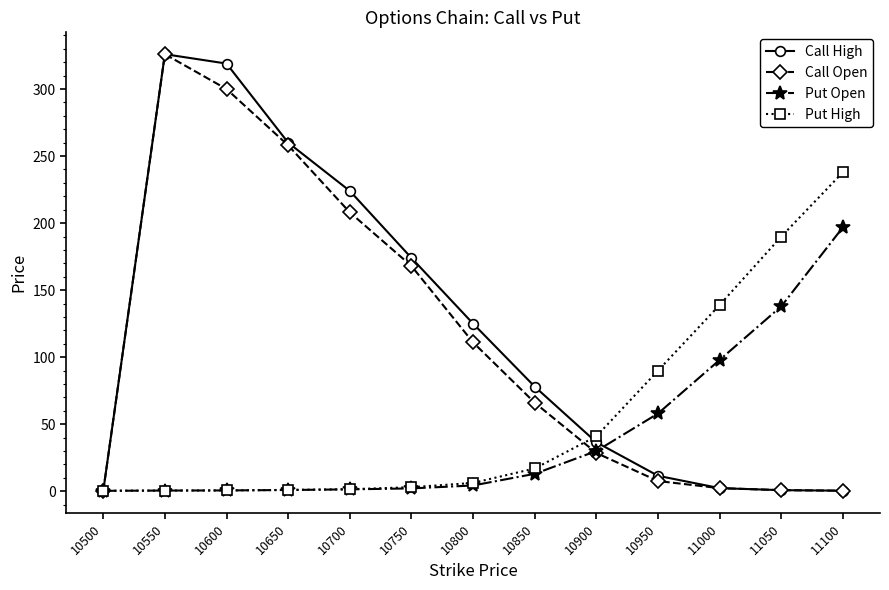

True or false: Call High has a value of 11.5 at 10950.

True